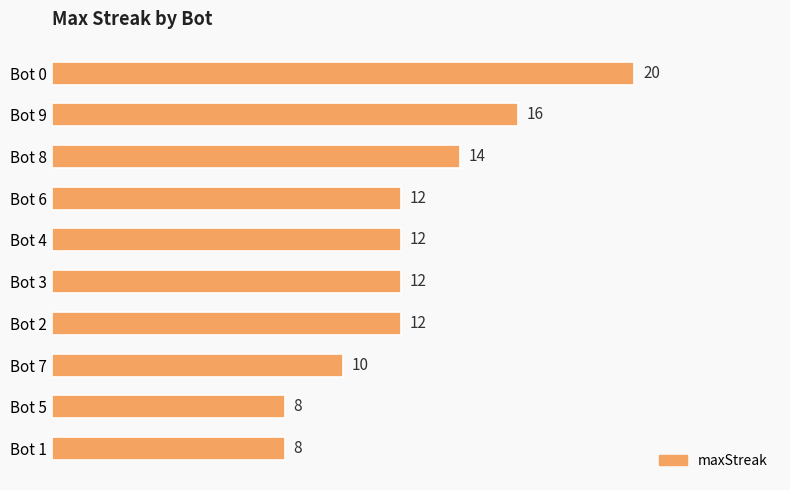

What is the maximum value shown in the chart?

20